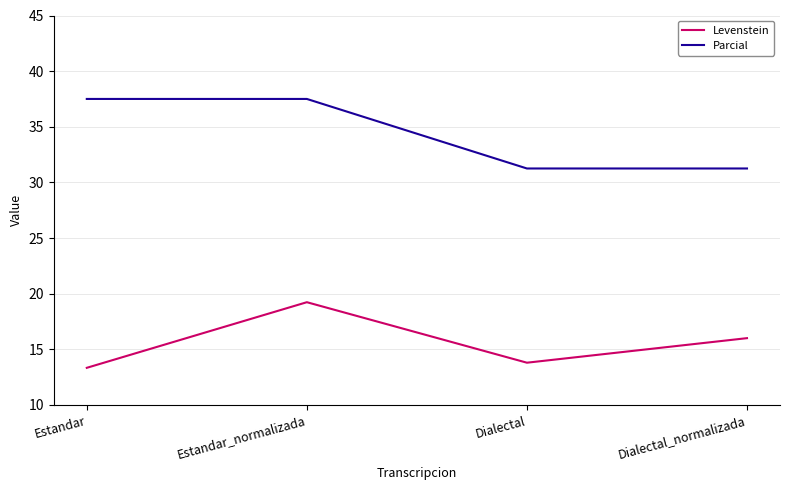

At which category is the sum across all series the highest?

Estandar_normalizada